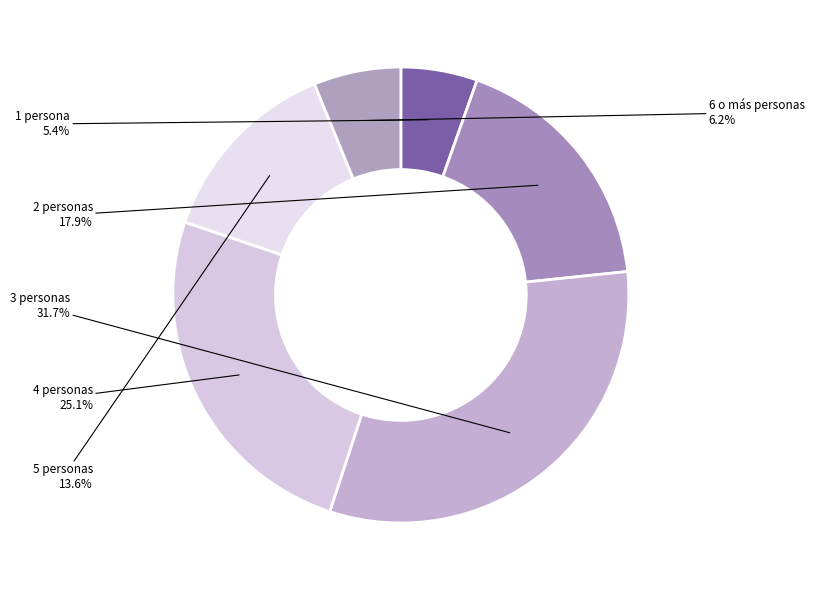

Count the number of slices in the pie.

6